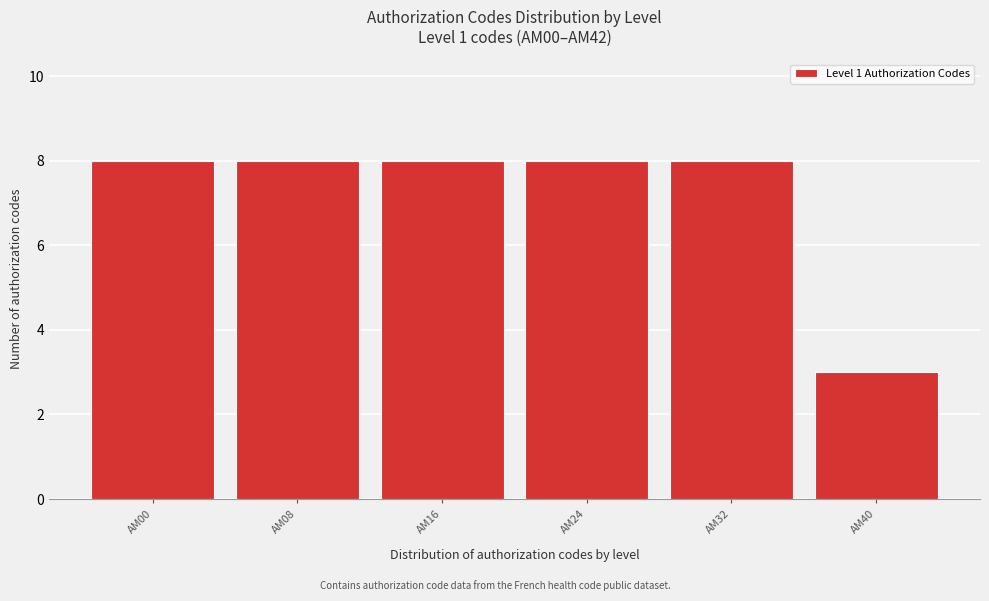

Reading left to right, list all the values displayed in this chart.

8	8	8	8	8	3